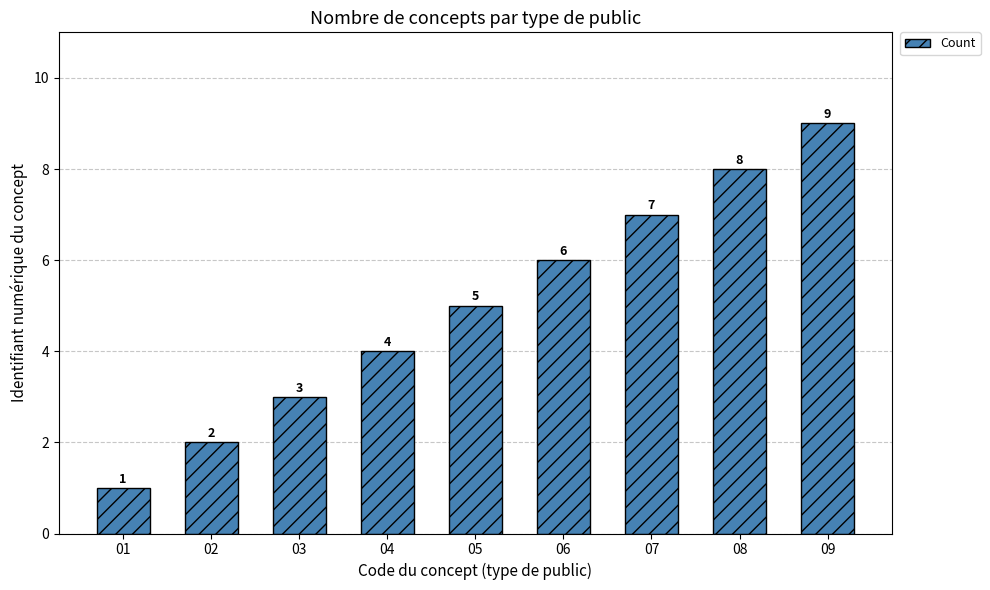

List the labels in order of value, smallest first.

01, 02, 03, 04, 05, 06, 07, 08, 09